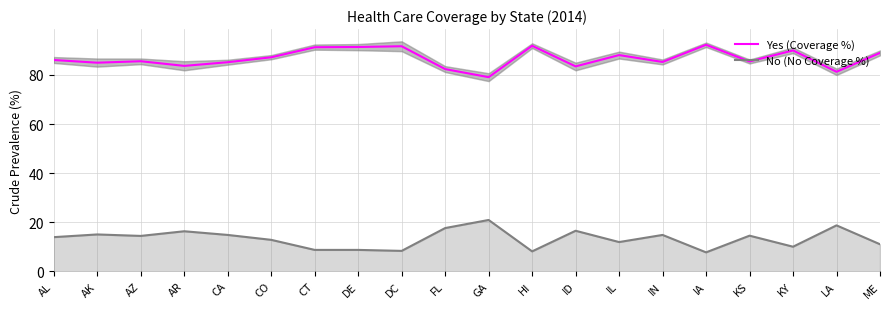

Between AK and ID, which series saw the biggest shift?

Yes (Coverage %)